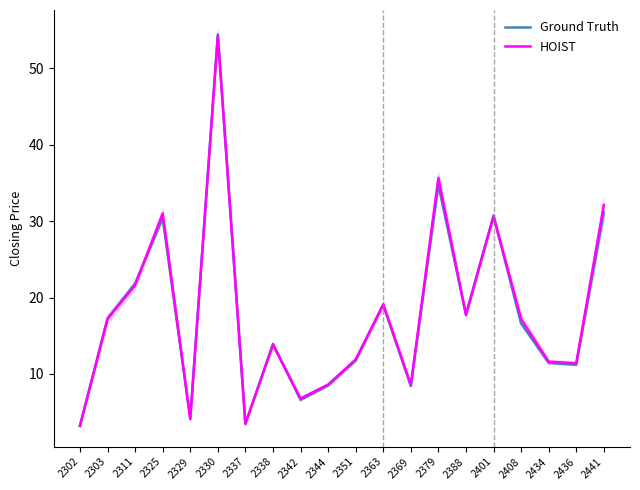

Reading right to left, what are all the values shown in this chart?

Ground Truth: 2441=31.1	2436=11.2	2434=11.4	2408=16.6	2401=30.7	2388=17.8	2379=34.7	2369=8.4	2363=19.1	2351=11.8	2344=8.5	2342=6.6	2338=13.9	2337=3.5	2330=54.4	2329=4.2	2325=30.4	2311=21.9	2303=17.2	2302=3.2
HOIST: 2441=32.1	2436=11.4	2434=11.6	2408=17.2	2401=30.6	2388=17.7	2379=35.6	2369=8.6	2363=19.1	2351=11.9	2344=8.6	2342=6.8	2338=13.8	2337=3.5	2330=54.2	2329=4.1	2325=31.0	2311=21.6	2303=17.2	2302=3.2